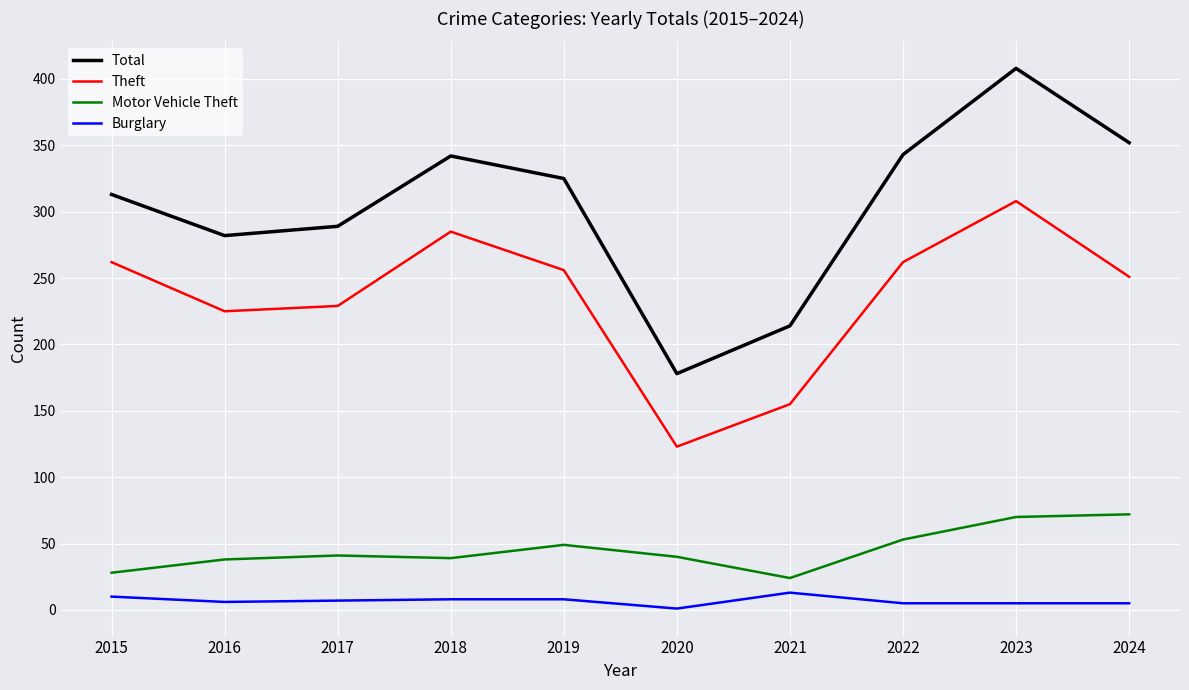

What is the difference between the maximum and minimum values in the Motor Vehicle Theft series?

48